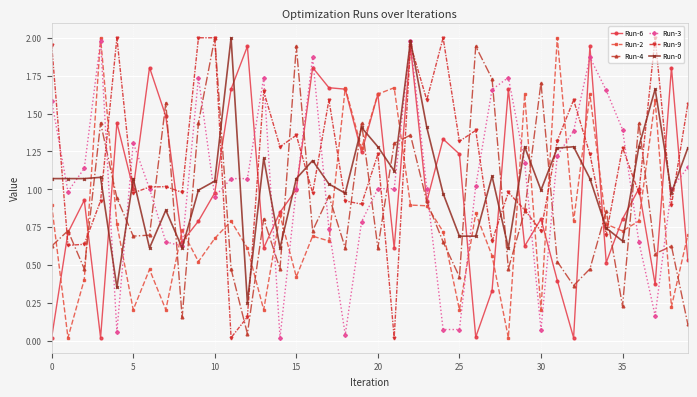

True or false: Run-9 and Run-0 intersect in this chart.

True